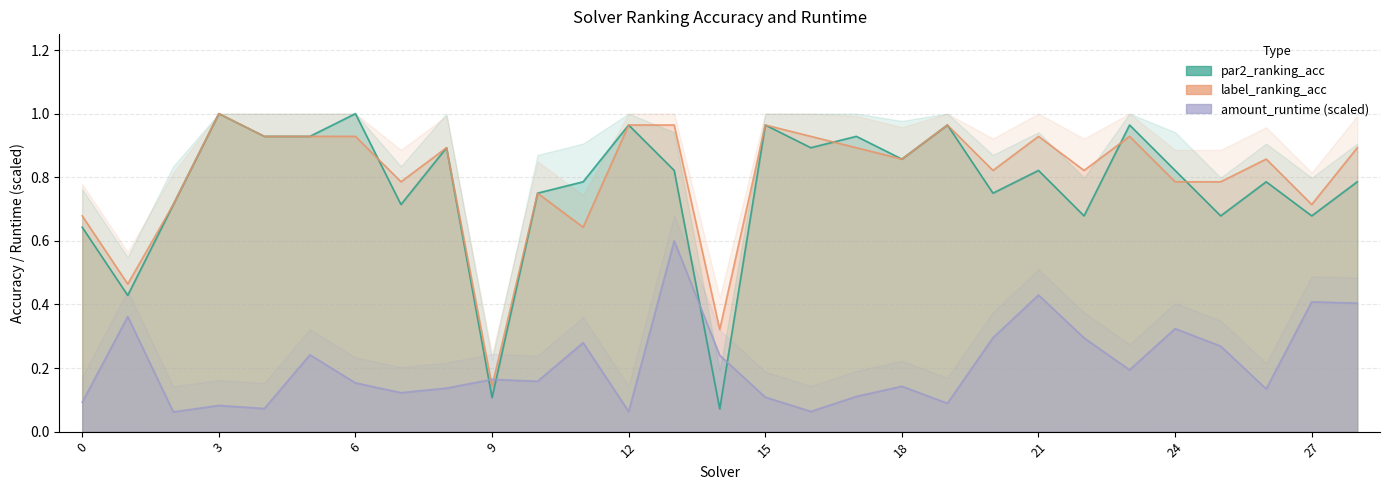

How many intersections are there between par2_ranking_acc and label_ranking_acc?

4